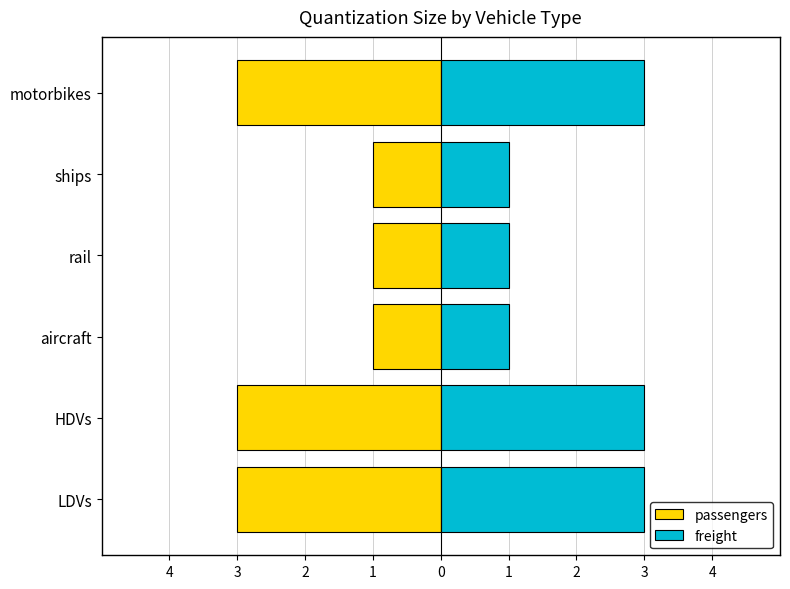

Is it true that freight equals 1 at ships?

True